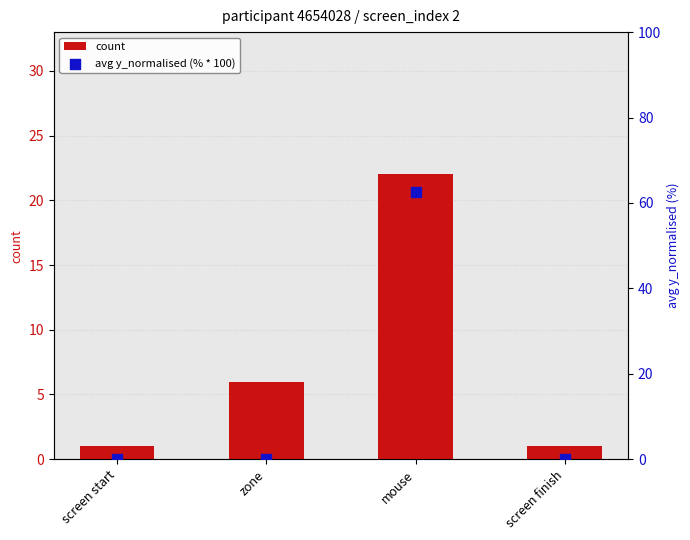

Is the value of avg y_normalised (% * 100) at screen finish greater than the value of count at zone?

No